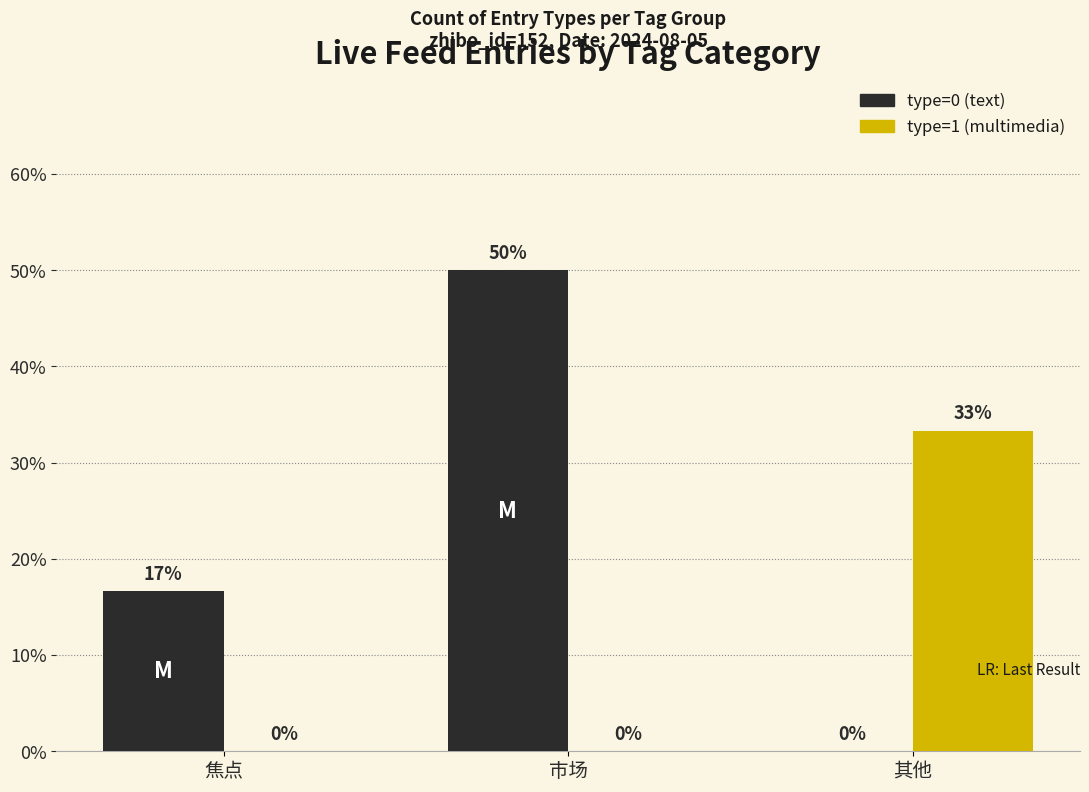

Reading left to right, transcribe all the data shown in this chart.

type=0 (text): 0.2	0.5	0.0
type=1 (multimedia): 0.0	0.0	0.3